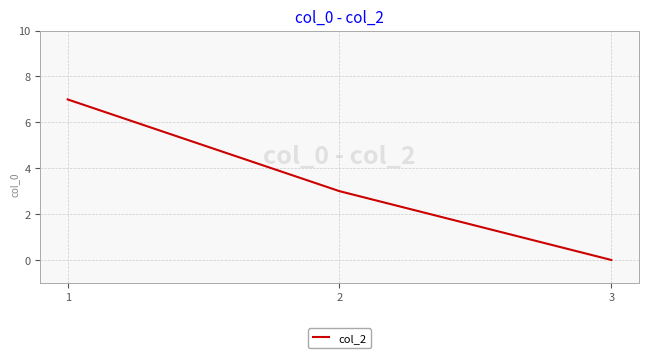

What is the sum of the values at 3 and 2?

3